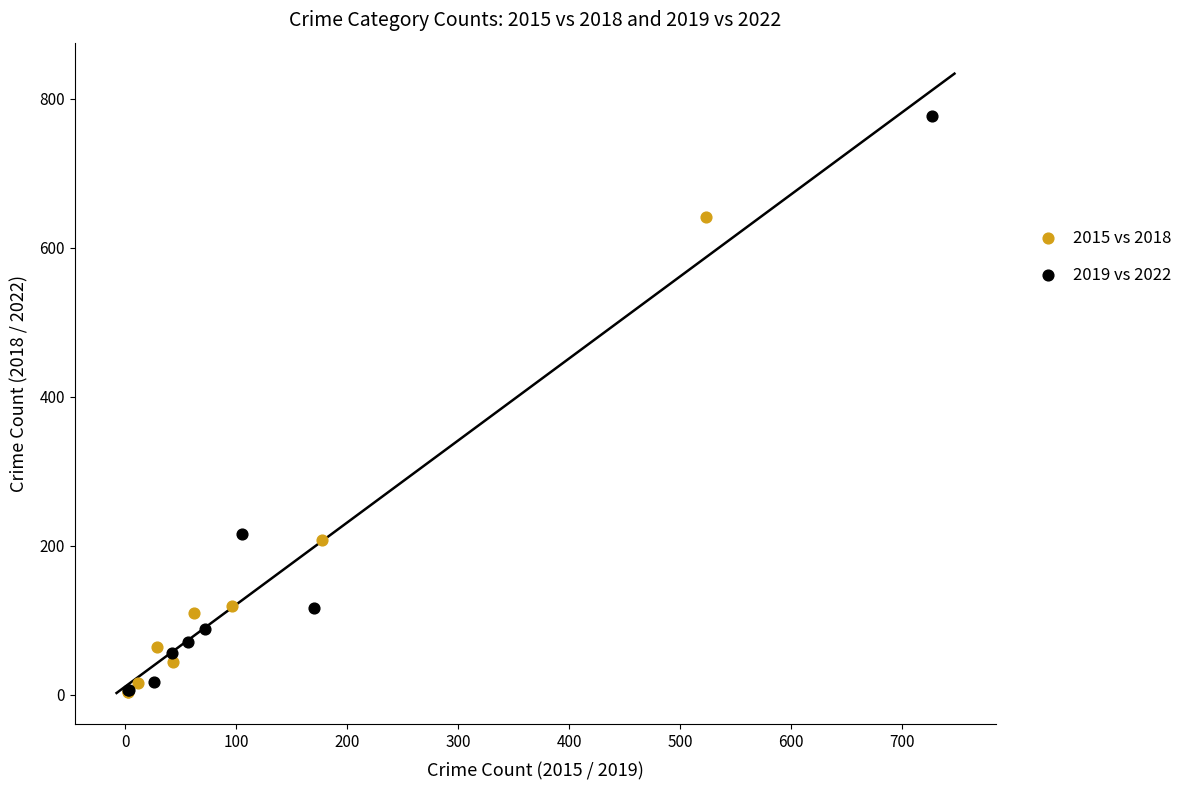

Which series has the largest Y range (max minus min)?

2019 vs 2022